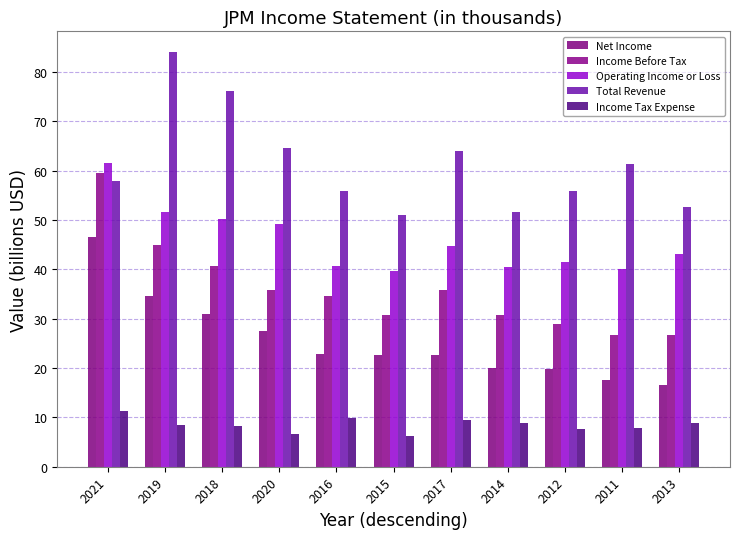

Rank the series by their maximum value, from highest to lowest.

Total Revenue, Operating Income or Loss, Income Before Tax, Net Income, Income Tax Expense